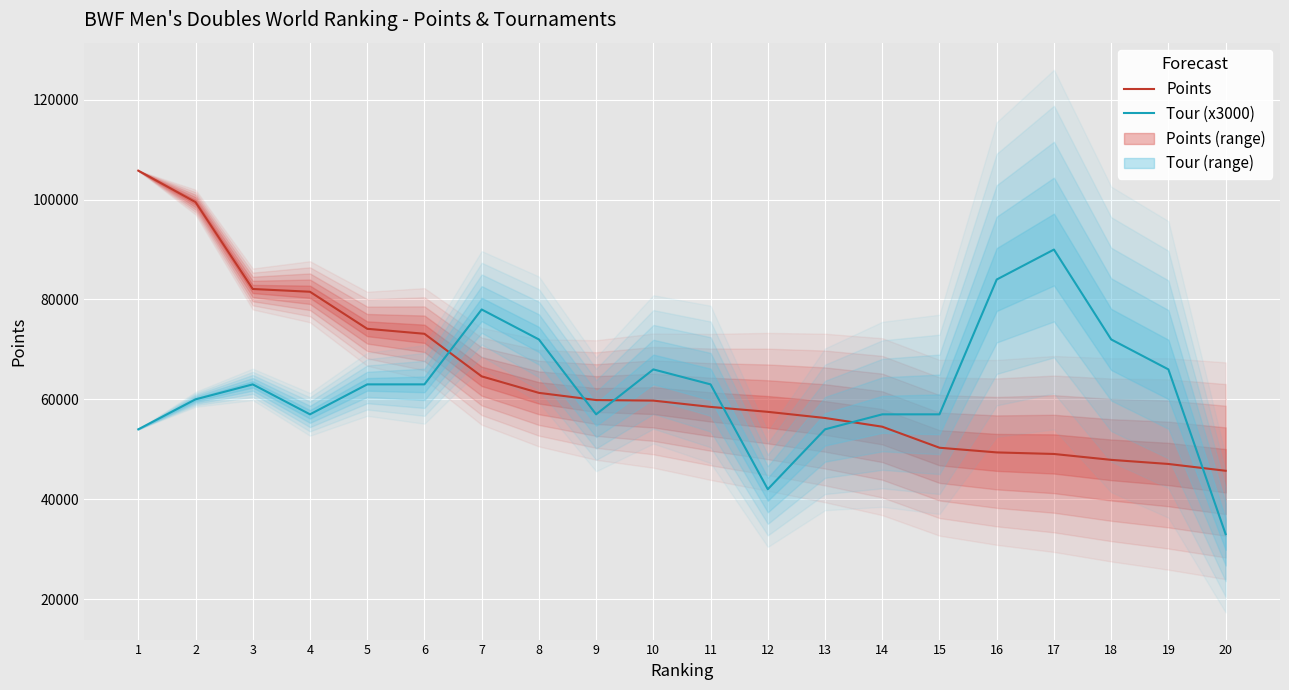

How many data points in Tour (x3000) are less than 63000?

9